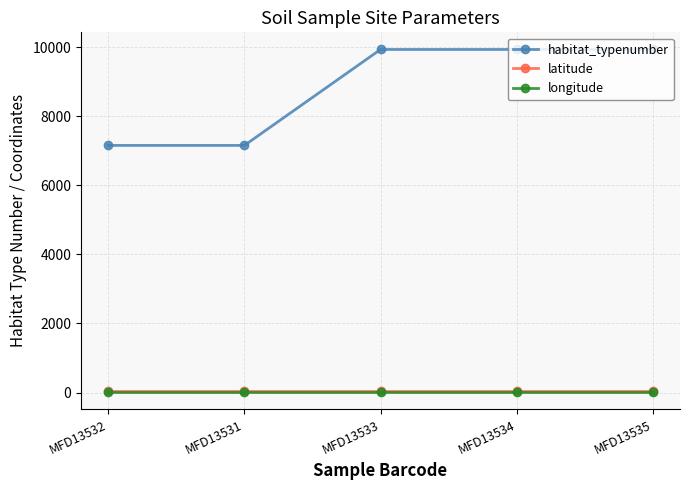

True or false: habitat_typenumber and longitude intersect in this chart.

False